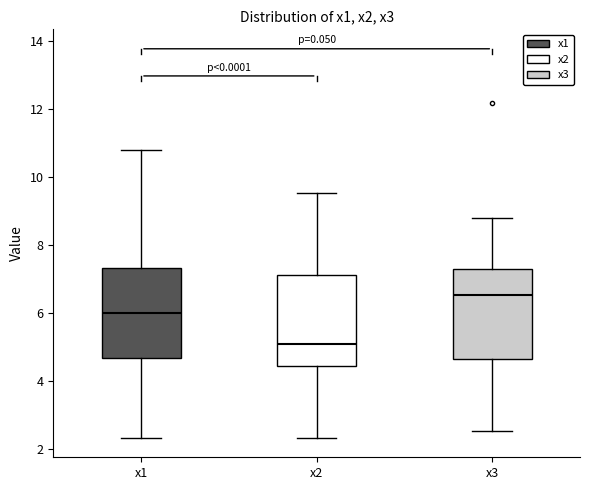

Reading left to right, transcribe this box plot: for each box, give where its median line is, the range the box spans, and where its two whiskers end, as read against the y-axis. The values are not printed on the chart, so give them approximately, as read against the axis.

x1: median 6.0, box 4.6 to 7.4, whiskers 2.4 to 10.8
x2: median 5.0, box 4.4 to 7.2, whiskers 2.4 to 9.6
x3: median 6.6, box 4.6 to 7.2, whiskers 2.6 to 8.8